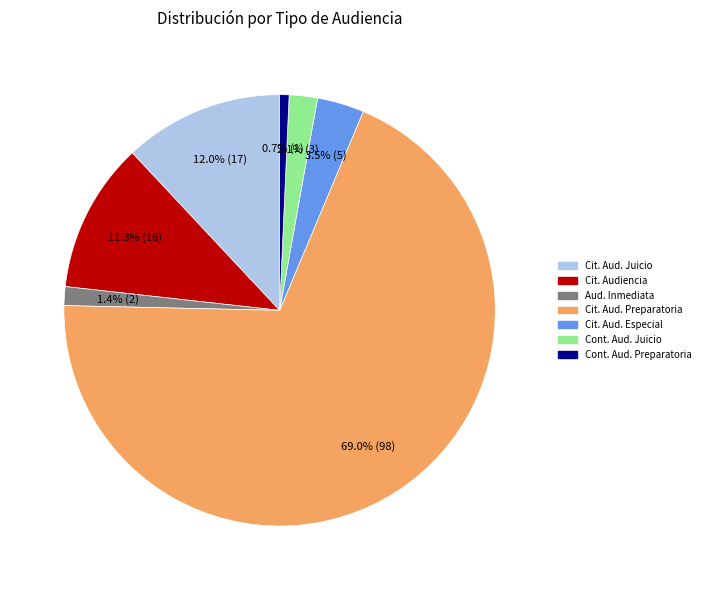

Which has a higher value, Cit. Aud. Especial or Cit. Aud. Preparatoria?

Cit. Aud. Preparatoria